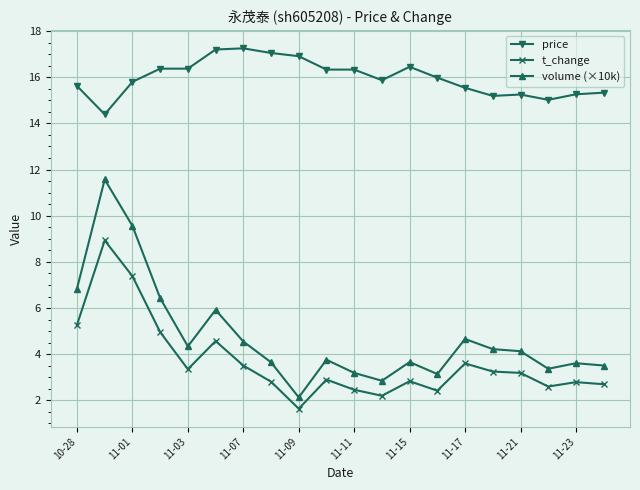

True or false: price and t_change cross at least once.

False